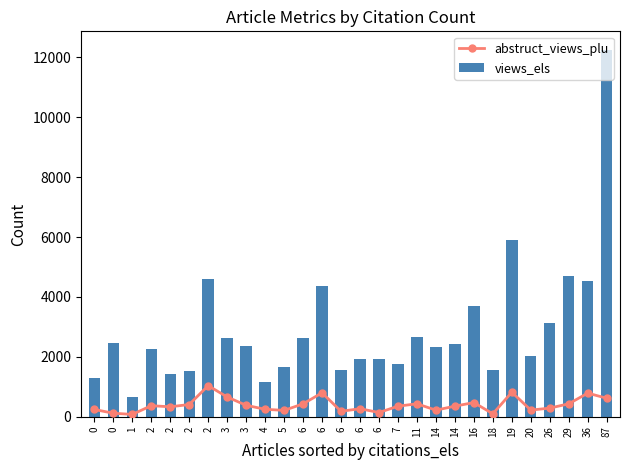

Reading right to left, extract all data points from this chart.

abstruct_views_plu: 87=617	36=788	29=432	26=288	20=221	19=819	18=97	16=473	14=353	14=219	11=432	7=352	6=140	6=268	6=181	6=799	6=429	5=212	4=248	3=382	3=659	2=1038	2=408	2=332	2=368	1=77	0=117	0=242
views_els: 87=12261	36=4544	29=4686	26=3142	20=2018	19=5893	18=1567	16=3685	14=2445	14=2341	11=2669	7=1751	6=1939	6=1941	6=1557	6=4356	6=2629	5=1652	4=1155	3=2360	3=2632	2=4601	2=1523	2=1415	2=2251	1=669	0=2457	0=1295